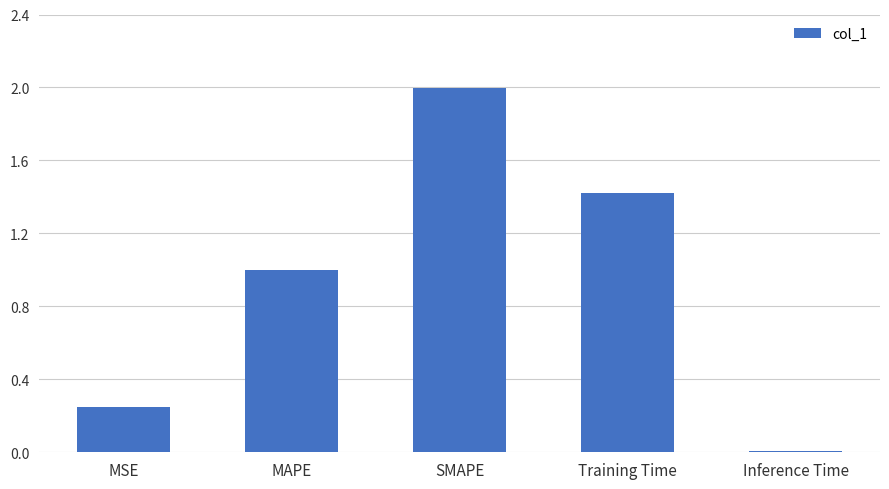

Rank the categories by value from highest to lowest.

SMAPE, Training Time, MAPE, MSE, Inference Time